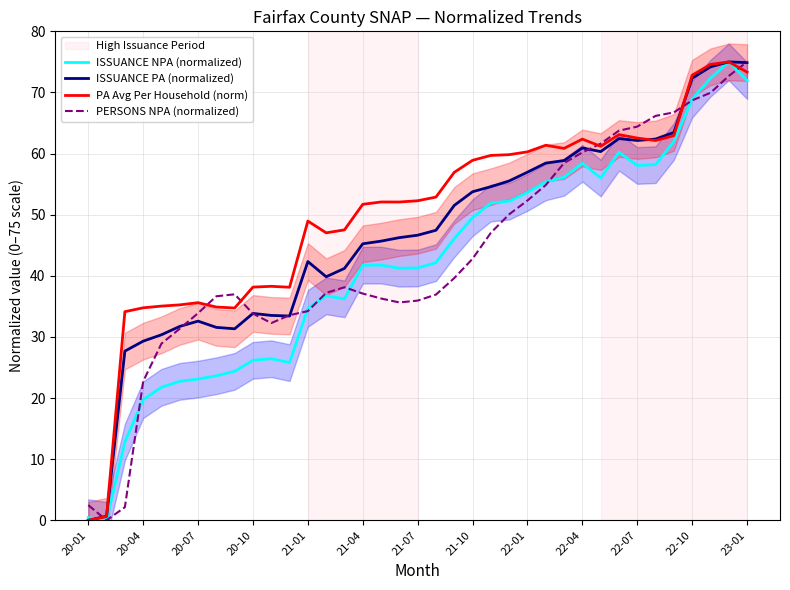

Is it true that PERSONS NPA (normalized) equals 34.2 at 21-01?

True